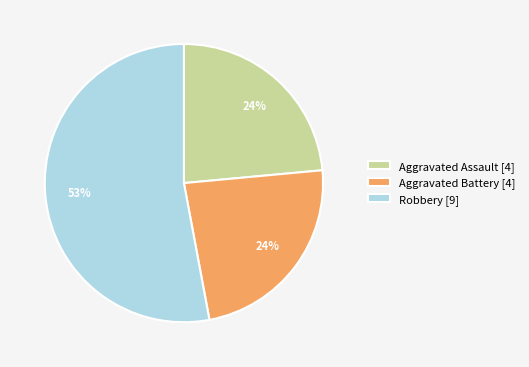

True or false: Aggravated Assault [4] accounts for 24% of the total.

True